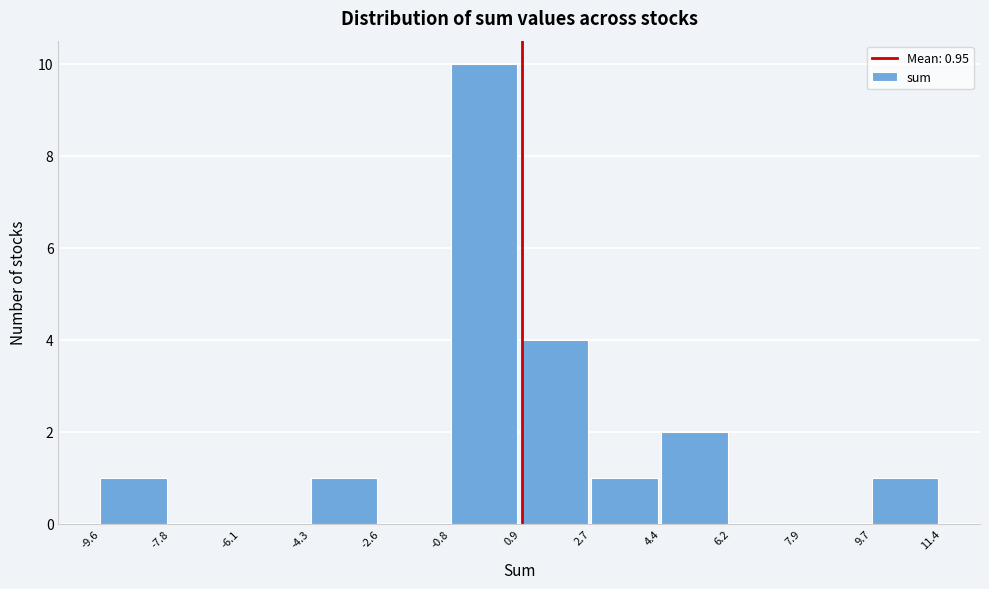

Over which range of the x-axis is the bar tallest?

-0.8 to 0.9